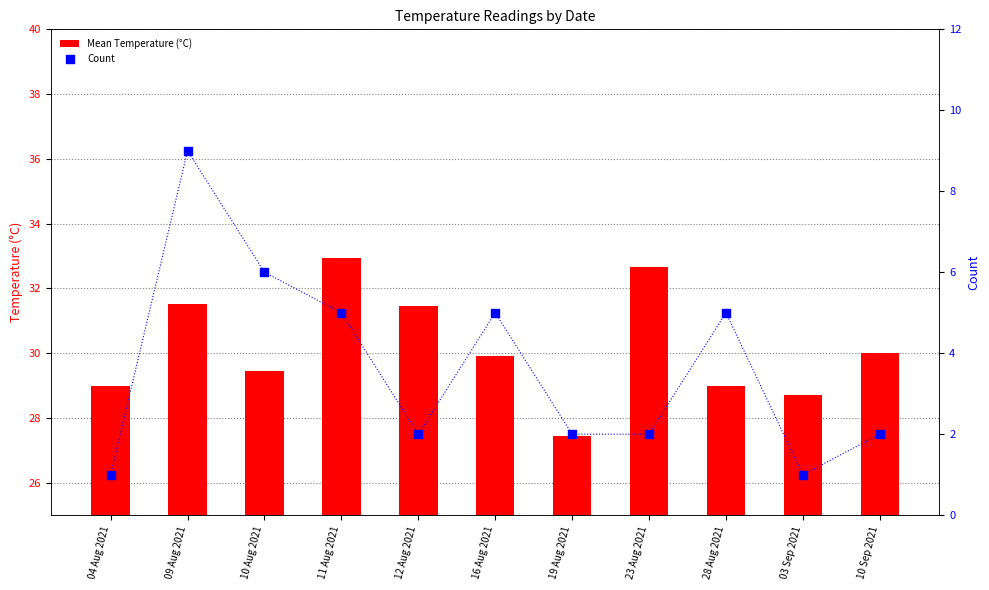

At which category is the sum across all series the highest?

09 Aug 2021